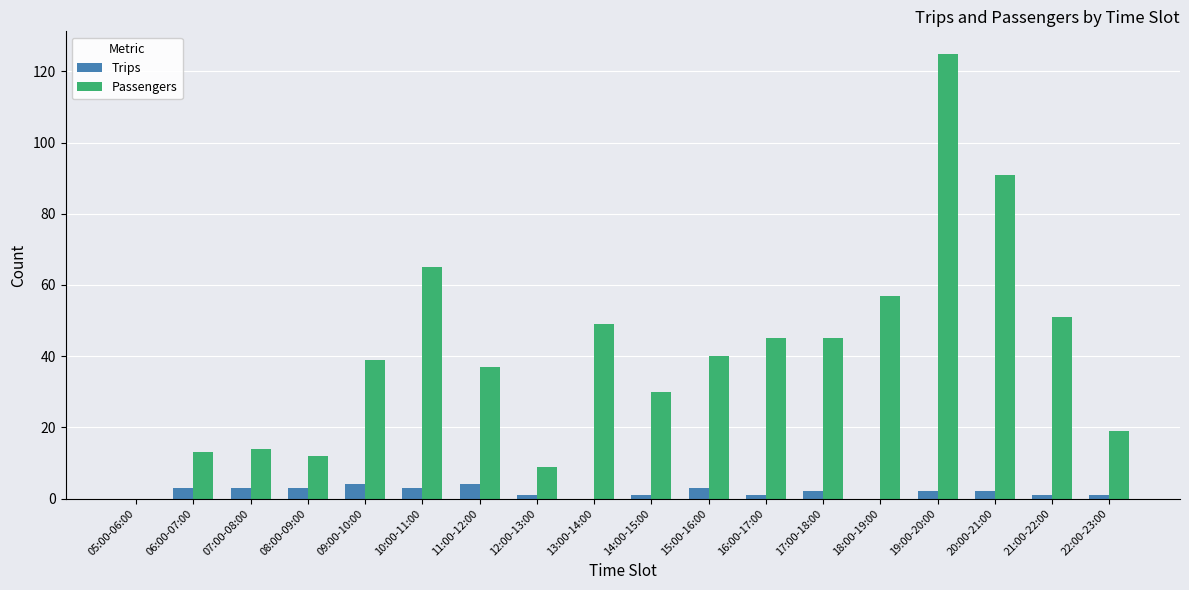

How many series are shown in this chart?

2